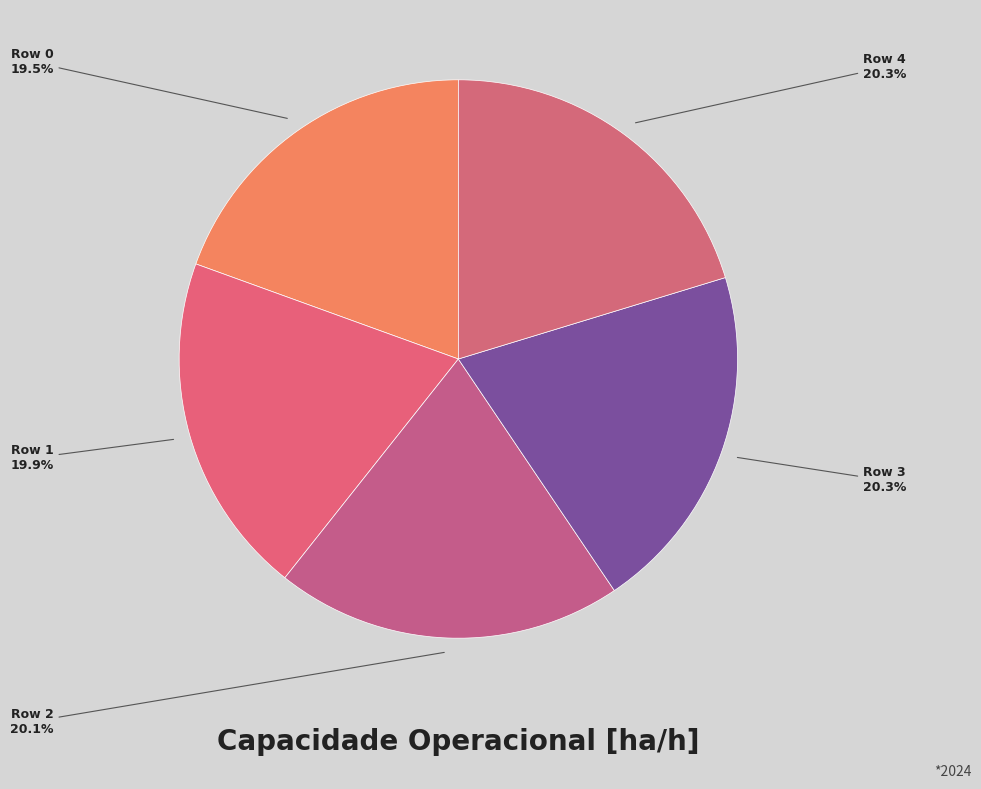

To the nearest percent, what portion does Row 2 represent?

20%